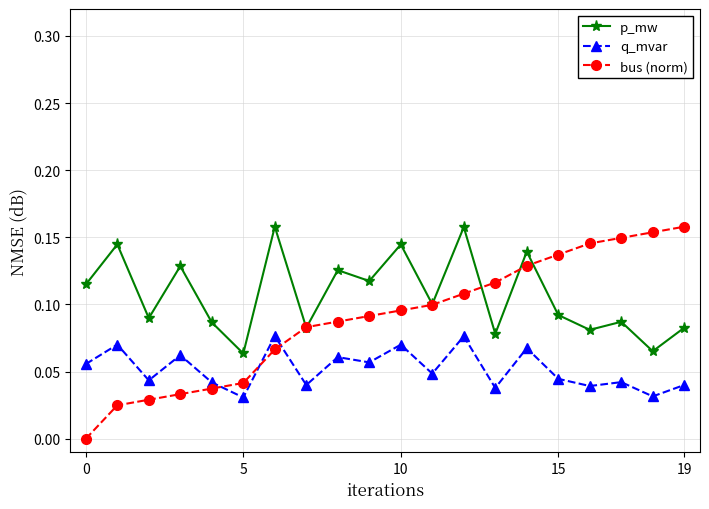

Which series has the widest spread of values?

bus (norm)